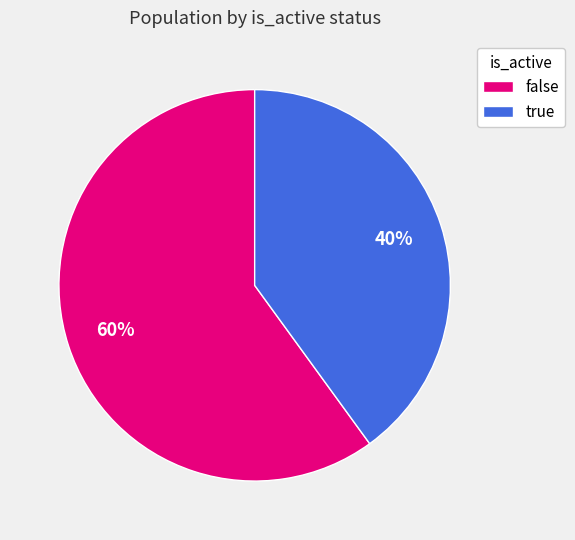

What is the smallest slice in the pie chart?

true